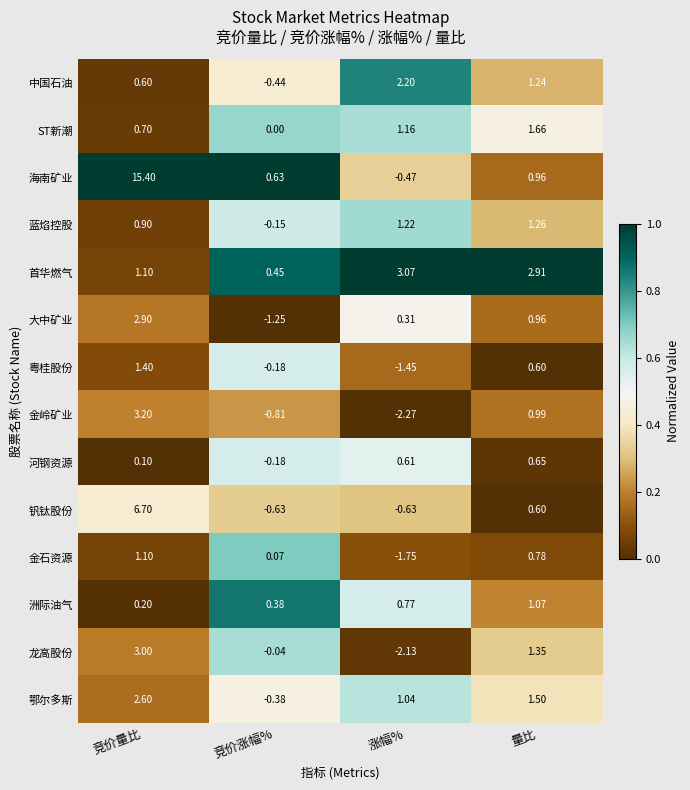

Is the value of 首华燃气 at 竞价涨幅% greater than the value of ST新潮 at 量比?

No